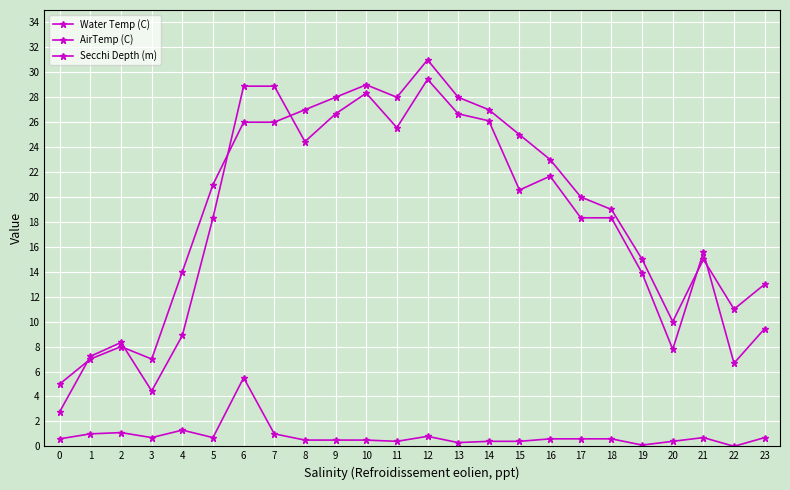

Is it true that AirTemp (C) equals 29.4 at 12?

True